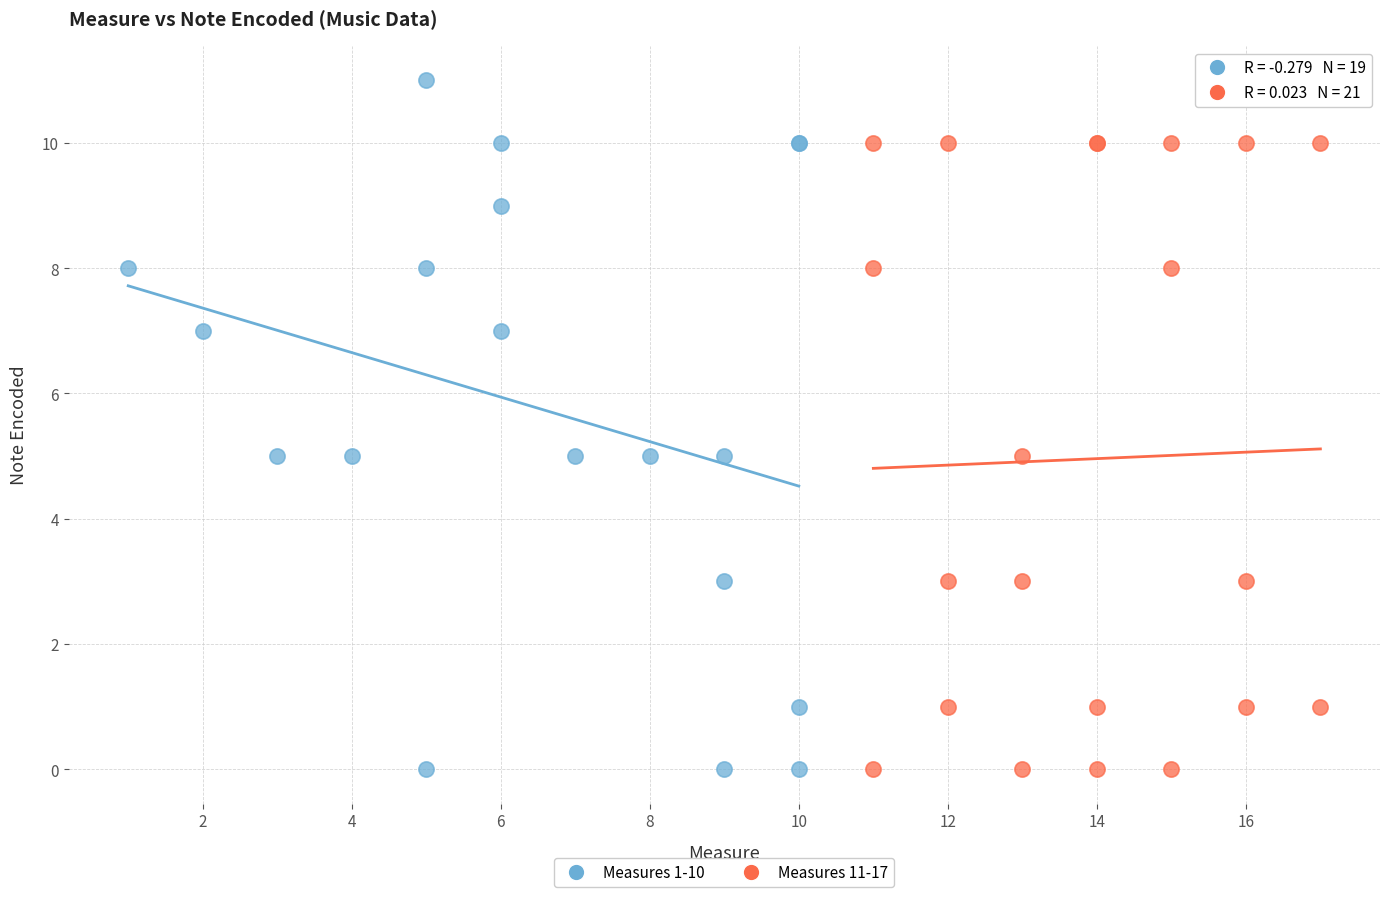

Which series contains the highest Y value?

Measures 1-10